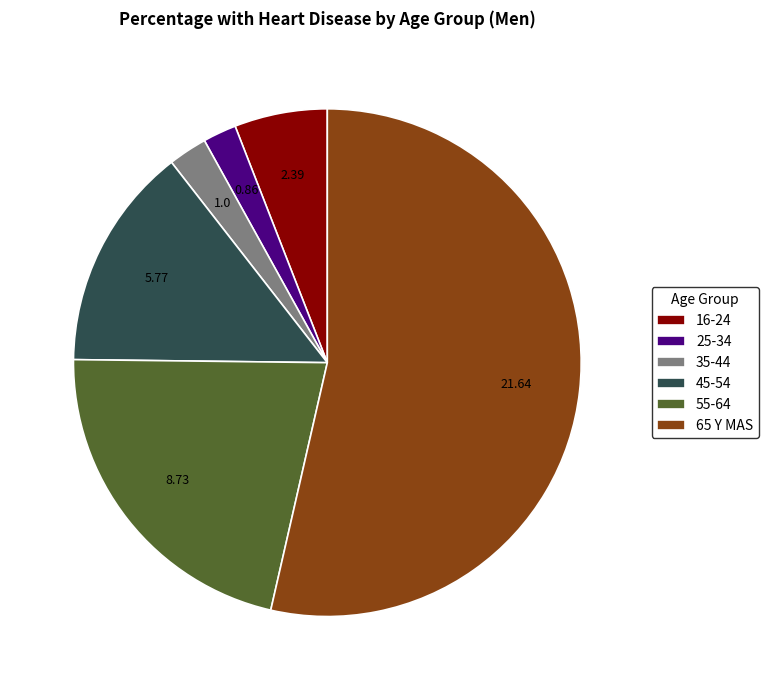

Which category has the biggest portion of the pie?

65 Y MAS